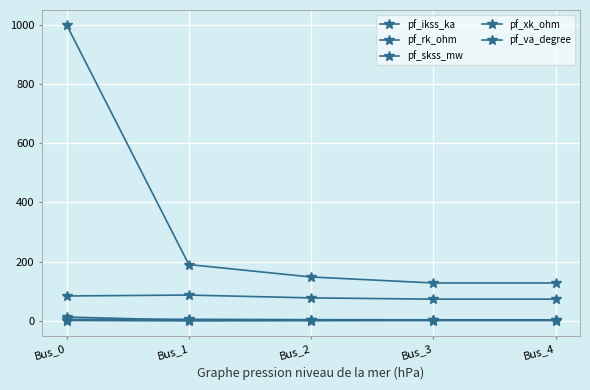

How many lines are shown in the chart?

5